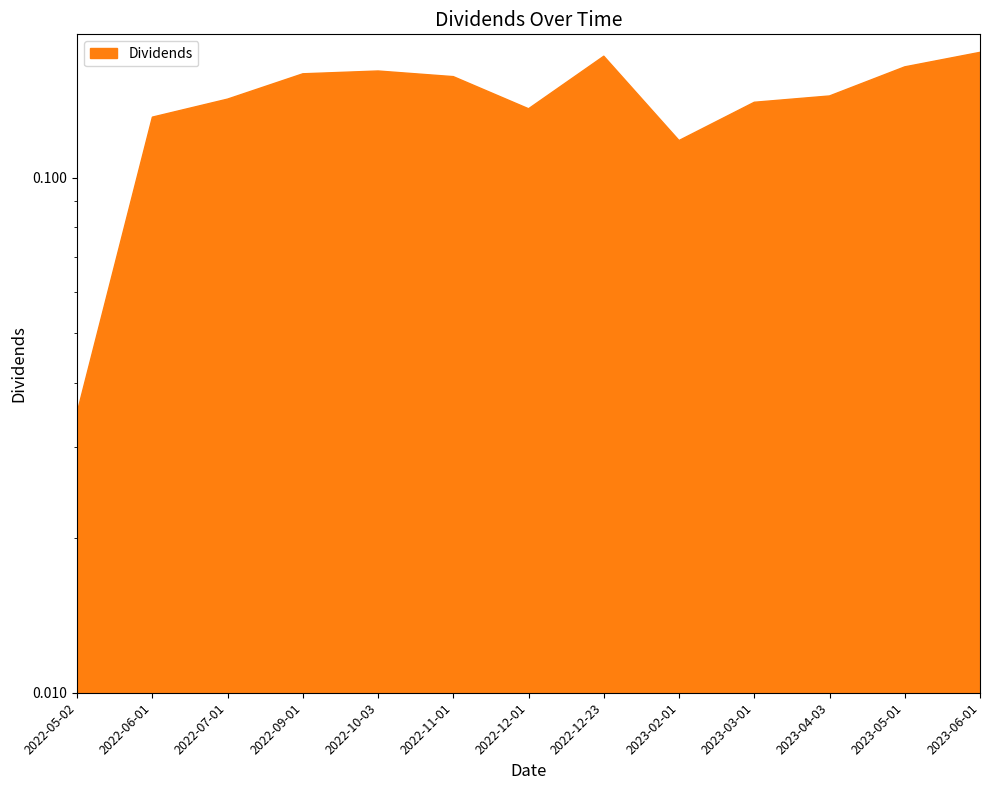

How many lines are shown in the chart?

1